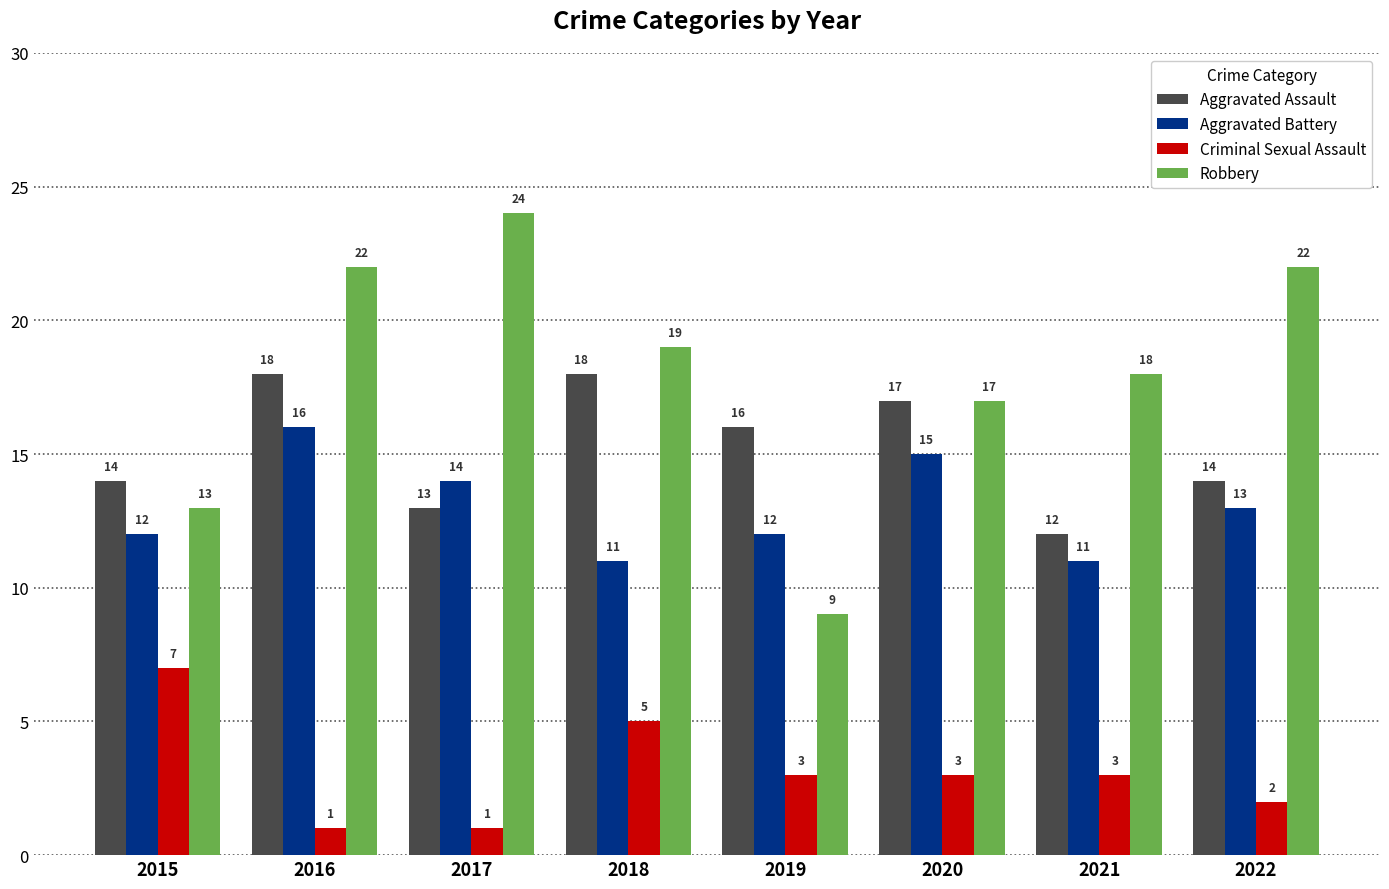

What is the total value across all series at 2017?

52